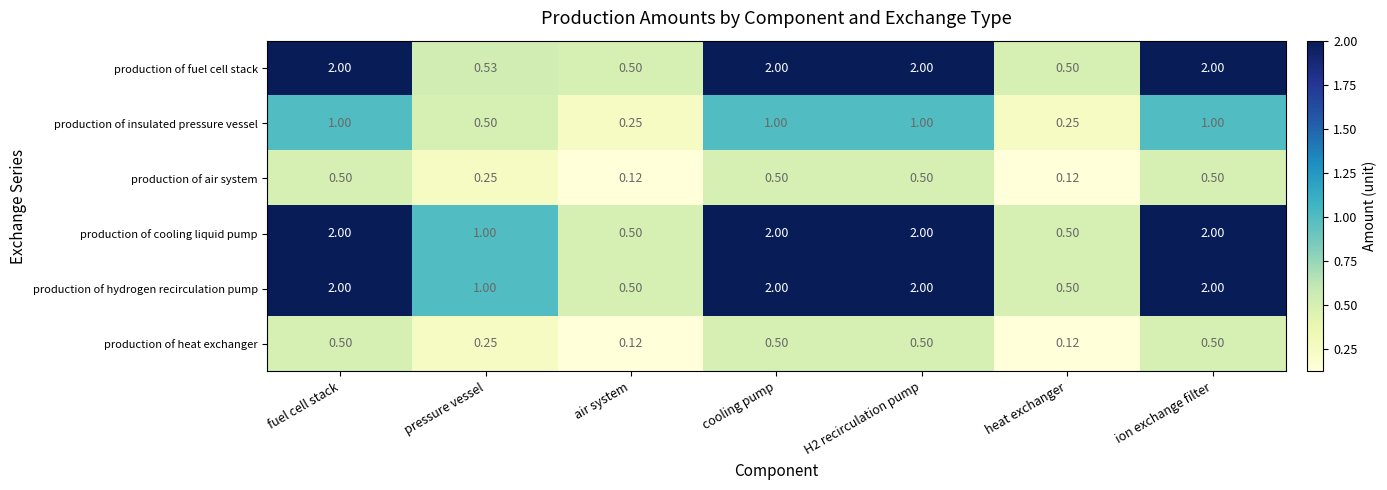

Is the value of production of hydrogen recirculation pump at pressure vessel greater than the value of production of cooling liquid pump at cooling pump?

No